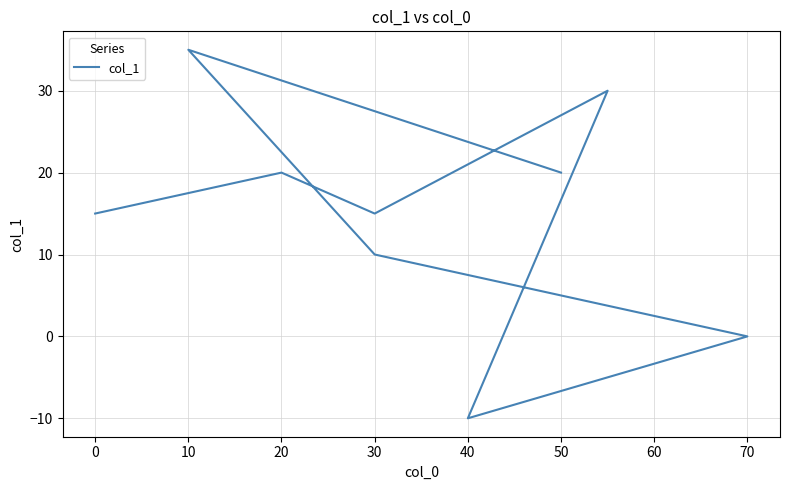

What position from the left is 70?

9